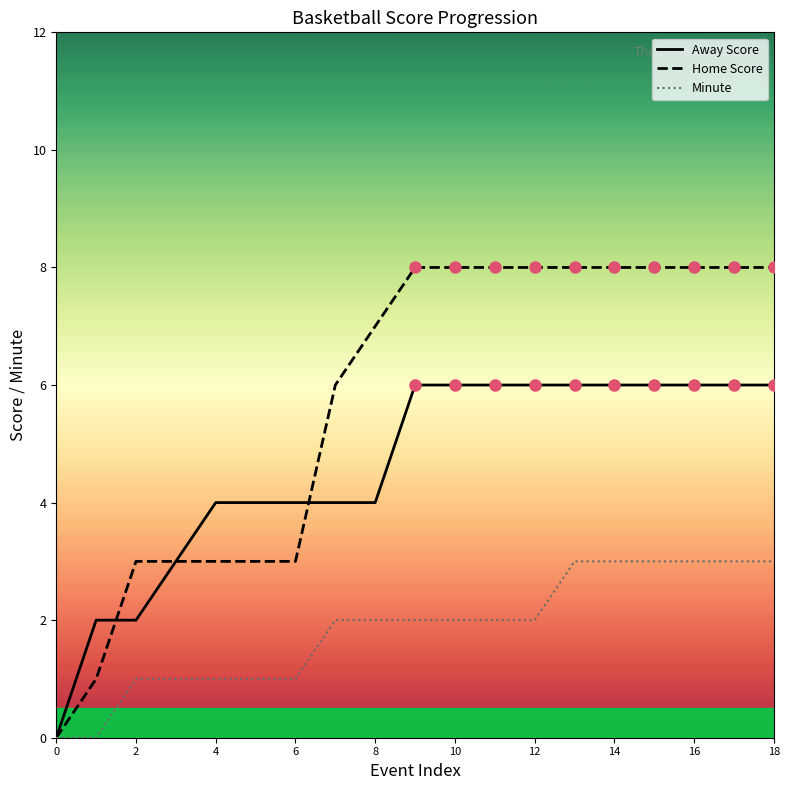

What is the greatest value displayed?

8